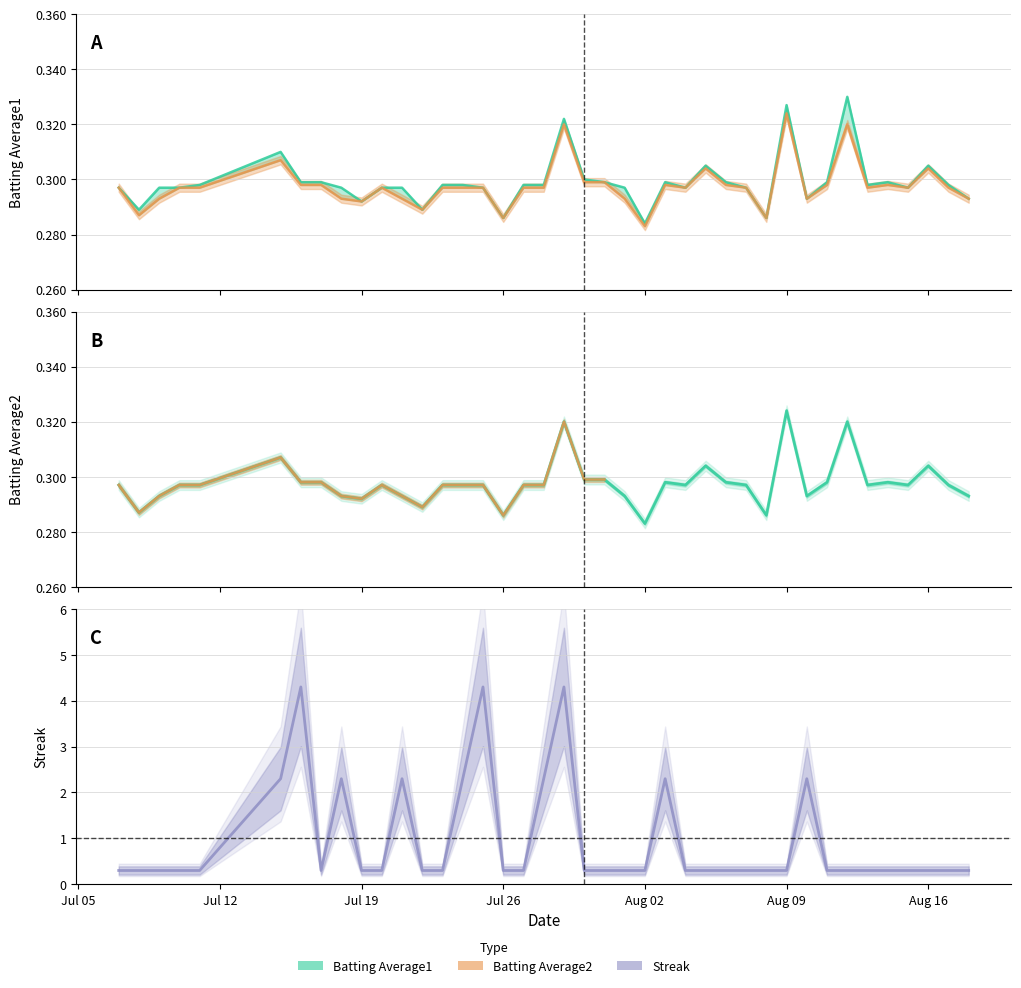

At how many categories does at least one series exceed 2?

10